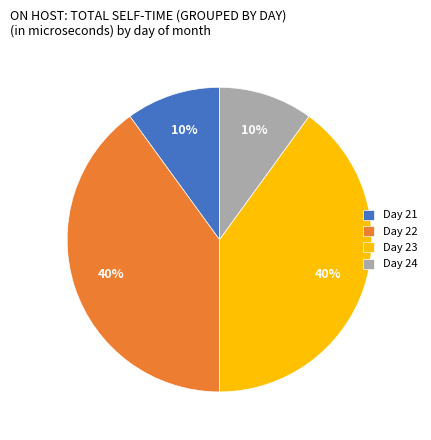

The Day 23 slice represents 26% of the pie. True or false?

False